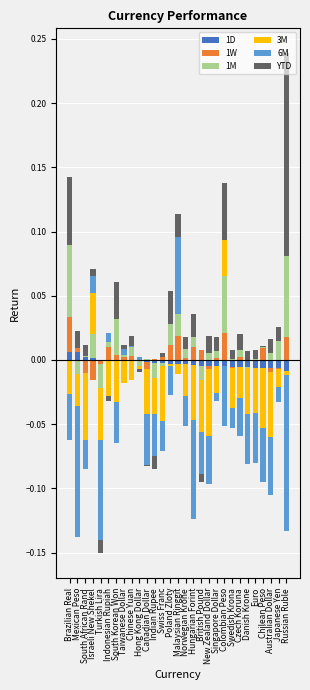

Is the value of 1D at Indonesian Rupiah greater than the value of 6M at Poland Zloty?

No